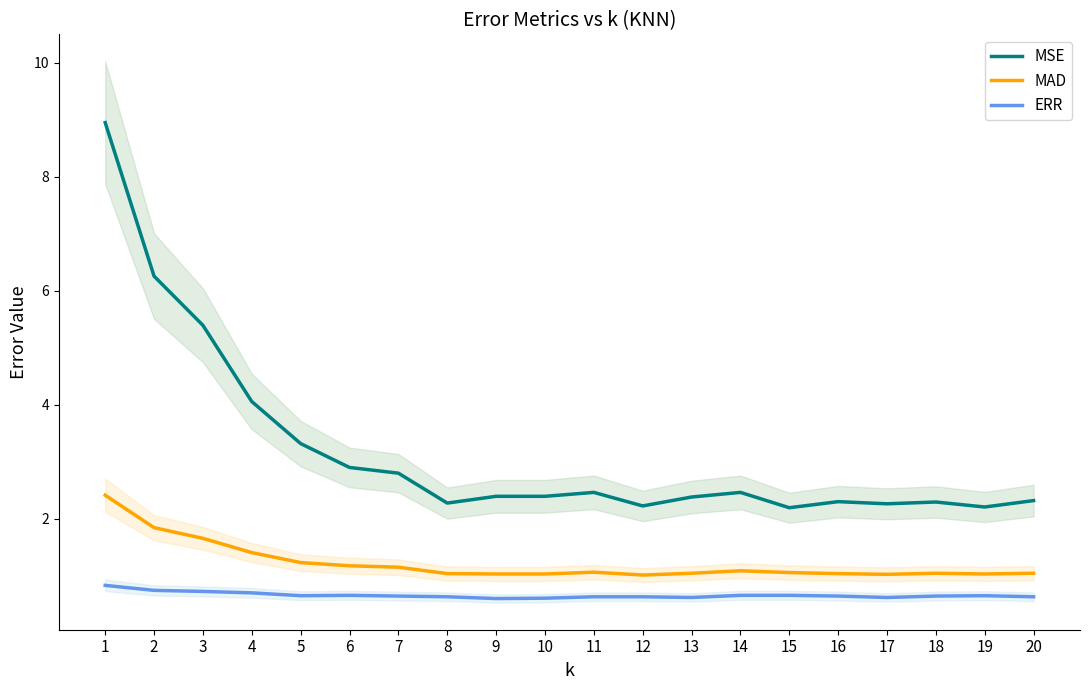

Reading left to right, list all the values displayed in this chart.

MSE: 1=8.9	2=6.3	3=5.4	4=4.1	5=3.3	6=2.9	7=2.8	8=2.3	9=2.4	10=2.4	11=2.5	12=2.2	13=2.4	14=2.5	15=2.2	16=2.3	17=2.3	18=2.3	19=2.2	20=2.3
MAD: 1=2.4	2=1.8	3=1.7	4=1.4	5=1.2	6=1.2	7=1.1	8=1.0	9=1.0	10=1.0	11=1.1	12=1.0	13=1.0	14=1.1	15=1.1	16=1.0	17=1.0	18=1.0	19=1.0	20=1.0
ERR: 1=0.8	2=0.7	3=0.7	4=0.7	5=0.7	6=0.7	7=0.6	8=0.6	9=0.6	10=0.6	11=0.6	12=0.6	13=0.6	14=0.7	15=0.7	16=0.6	17=0.6	18=0.6	19=0.7	20=0.6